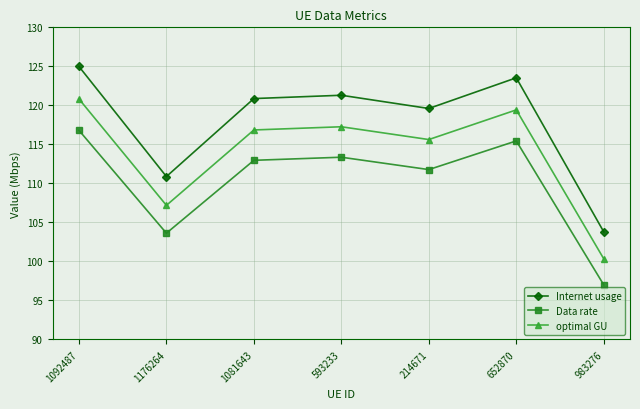

In optimal GU, how many points are higher than both neighbors (excluding endpoints)?

2